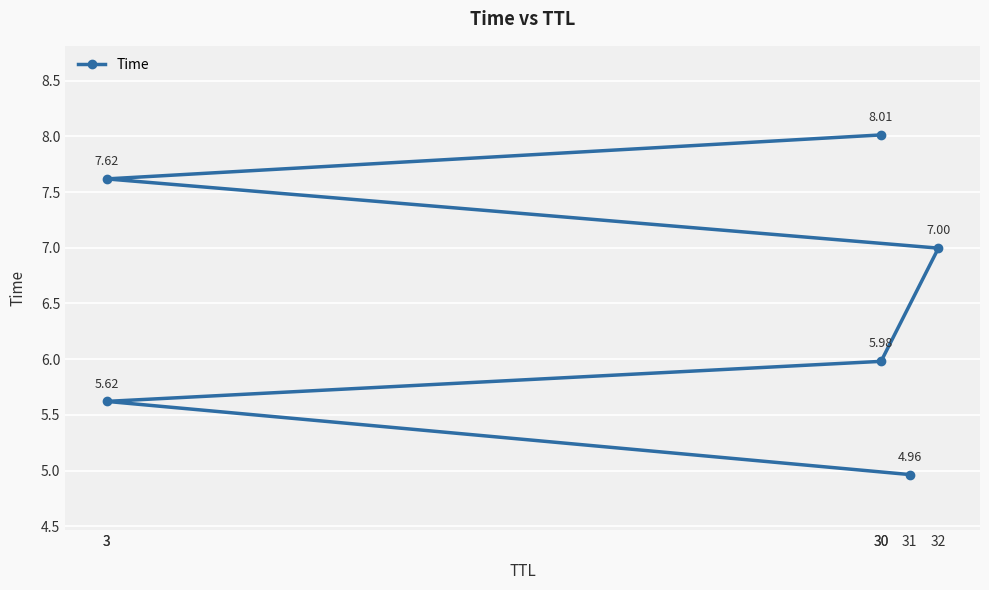

Reading left to right, transcribe all the data shown in this chart.

31=5.0	3=5.6	30=6.0	32=7.0	3=7.6	30=8.0